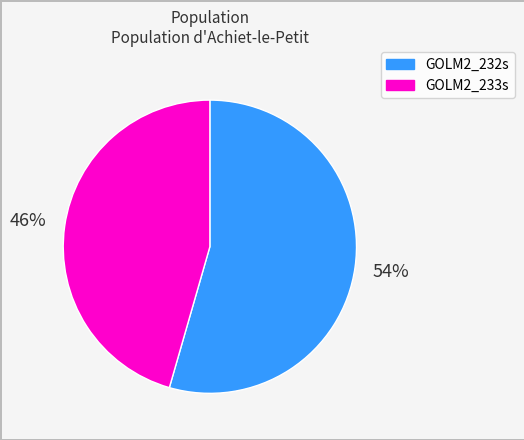

Is GOLM2_233s the majority of the pie?

No